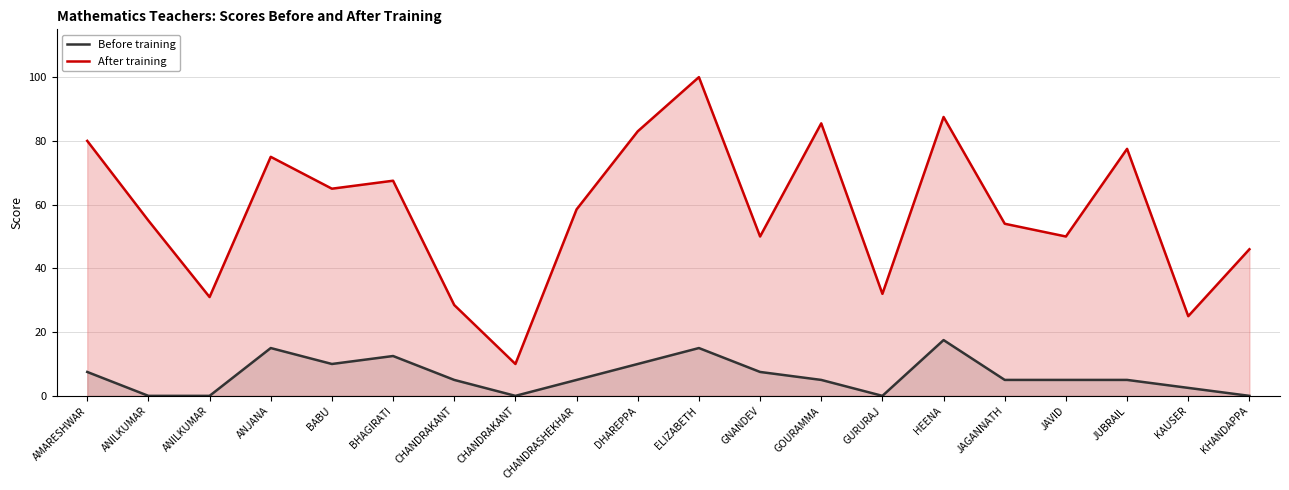

Which series changed the most between GOURAMMA and KHANDAPPA?

After training